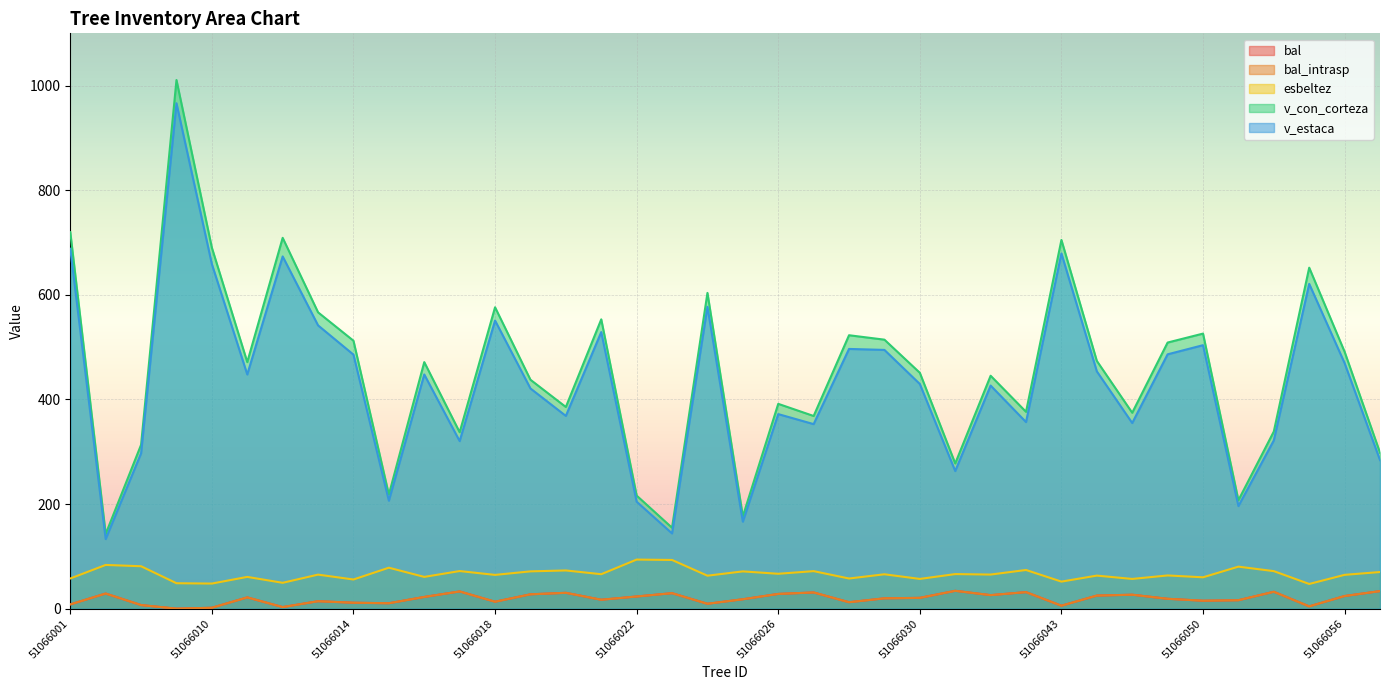

How many data points does each series have?

38